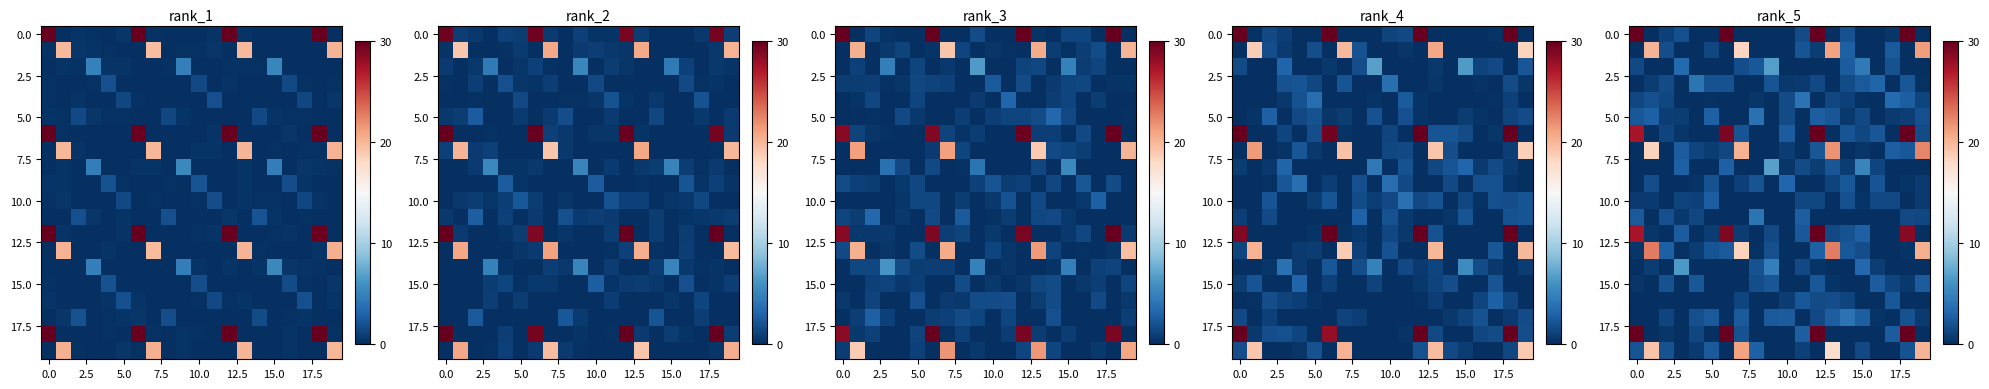

At which category is the sum across all series the highest?

12